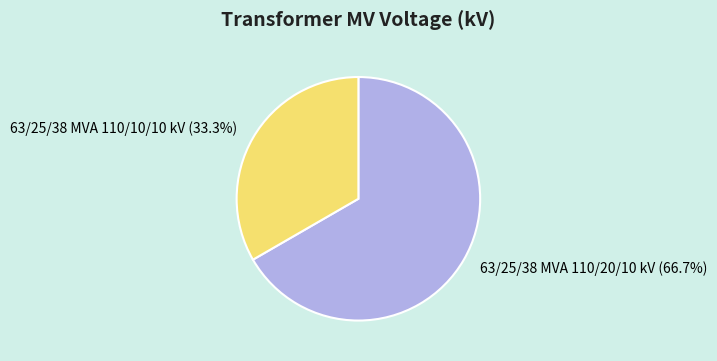

Is 63/25/38 MVA 110/20/10 kV the majority of the pie?

Yes